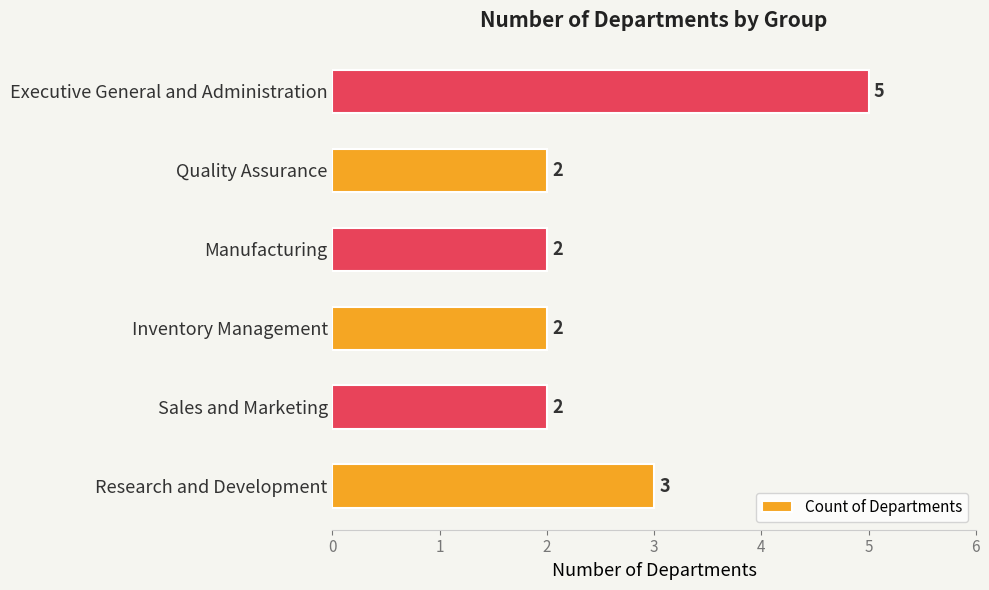

True or false: the data shows 1 at Manufacturing.

False